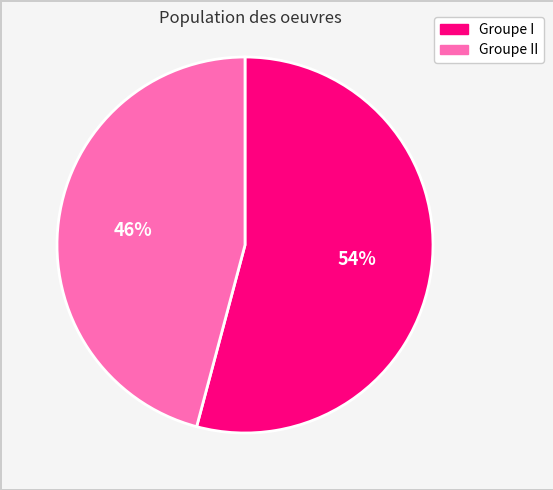

To the nearest percent, what is the average slice percentage?

50%